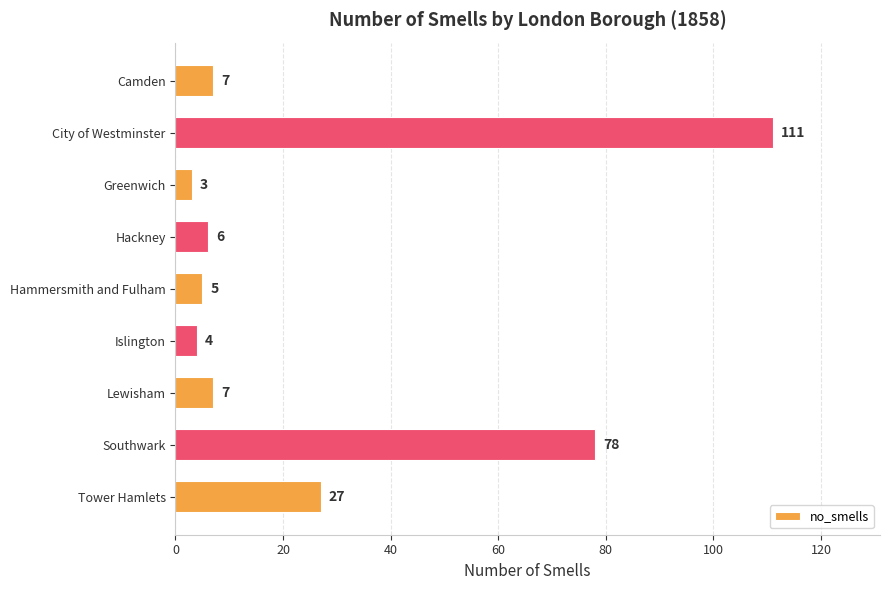

At which category does the chart reach its minimum across all series?

Greenwich